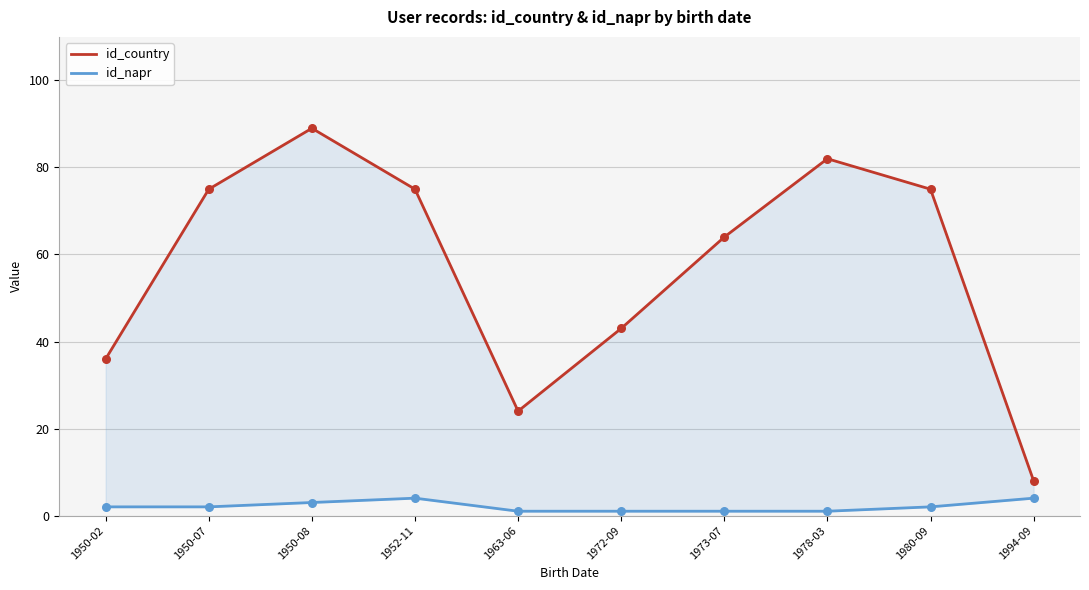

What is the total value across all series at 1973-07?

65